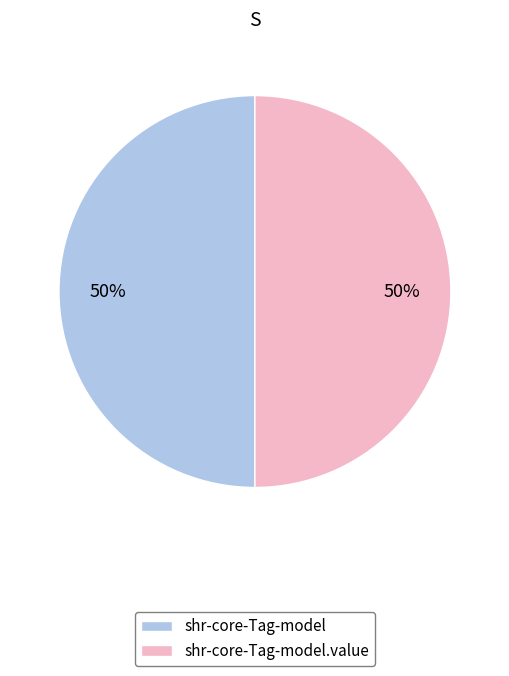

What percentage is the shr-core-Tag-model slice, to the nearest percent?

50%